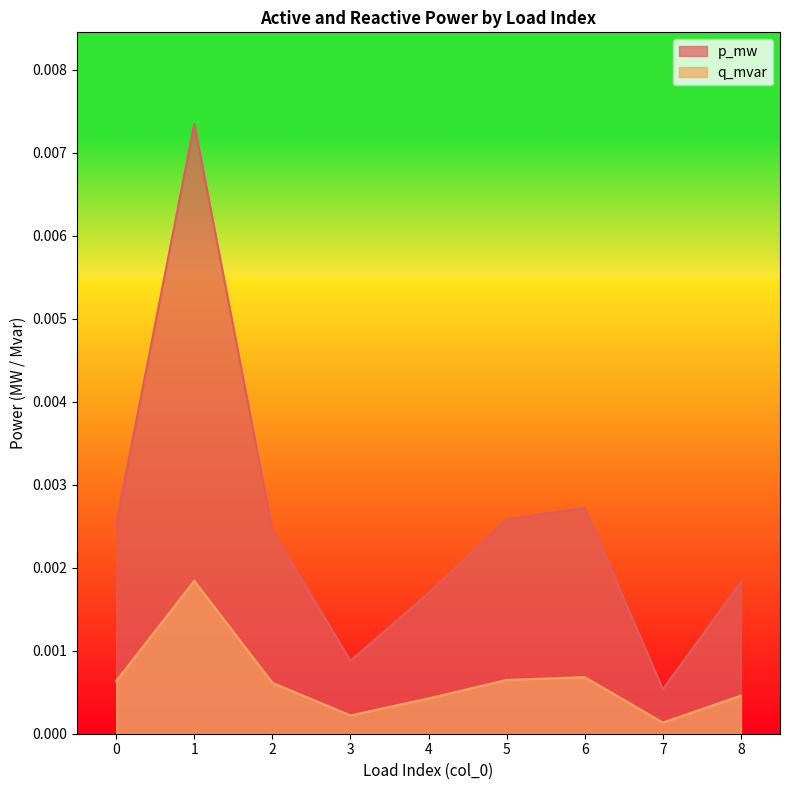

True or false: p_mw and q_mvar cross at least once.

False